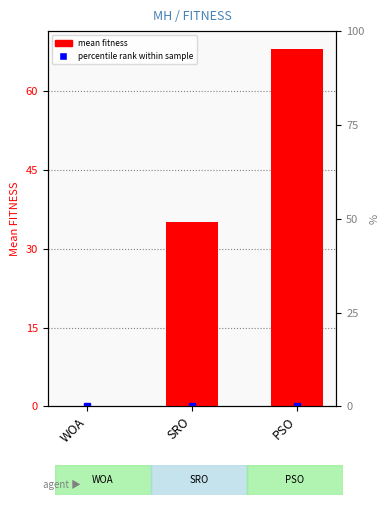

What is the change in value from SRO to PSO?

+32.9